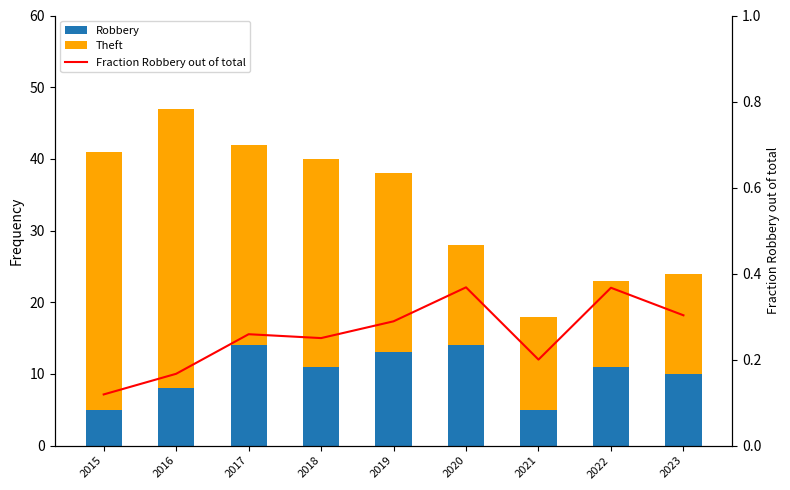

Reading left to right, transcribe all the data shown in this chart.

Robbery: 2015=5.0	2016=8.0	2017=14.0	2018=11.0	2019=13.0	2020=14.0	2021=5.0	2022=11.0	2023=10.0
Theft: 2015=36.0	2016=39.0	2017=28.0	2018=29.0	2019=25.0	2020=14.0	2021=13.0	2022=12.0	2023=14.0
Fraction Robbery out of total: 2015=0.1	2016=0.2	2017=0.3	2018=0.2	2019=0.3	2020=0.4	2021=0.2	2022=0.4	2023=0.3